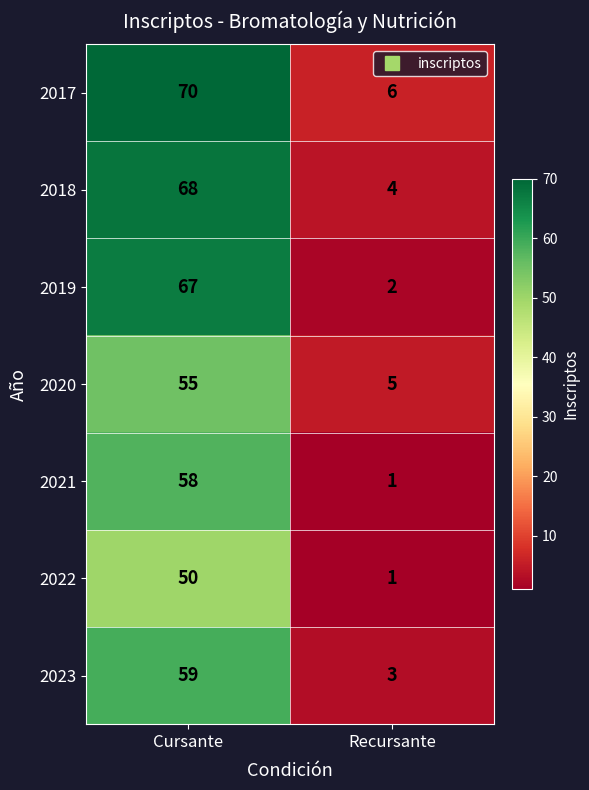

At how many categories does at least one series exceed 5?

2